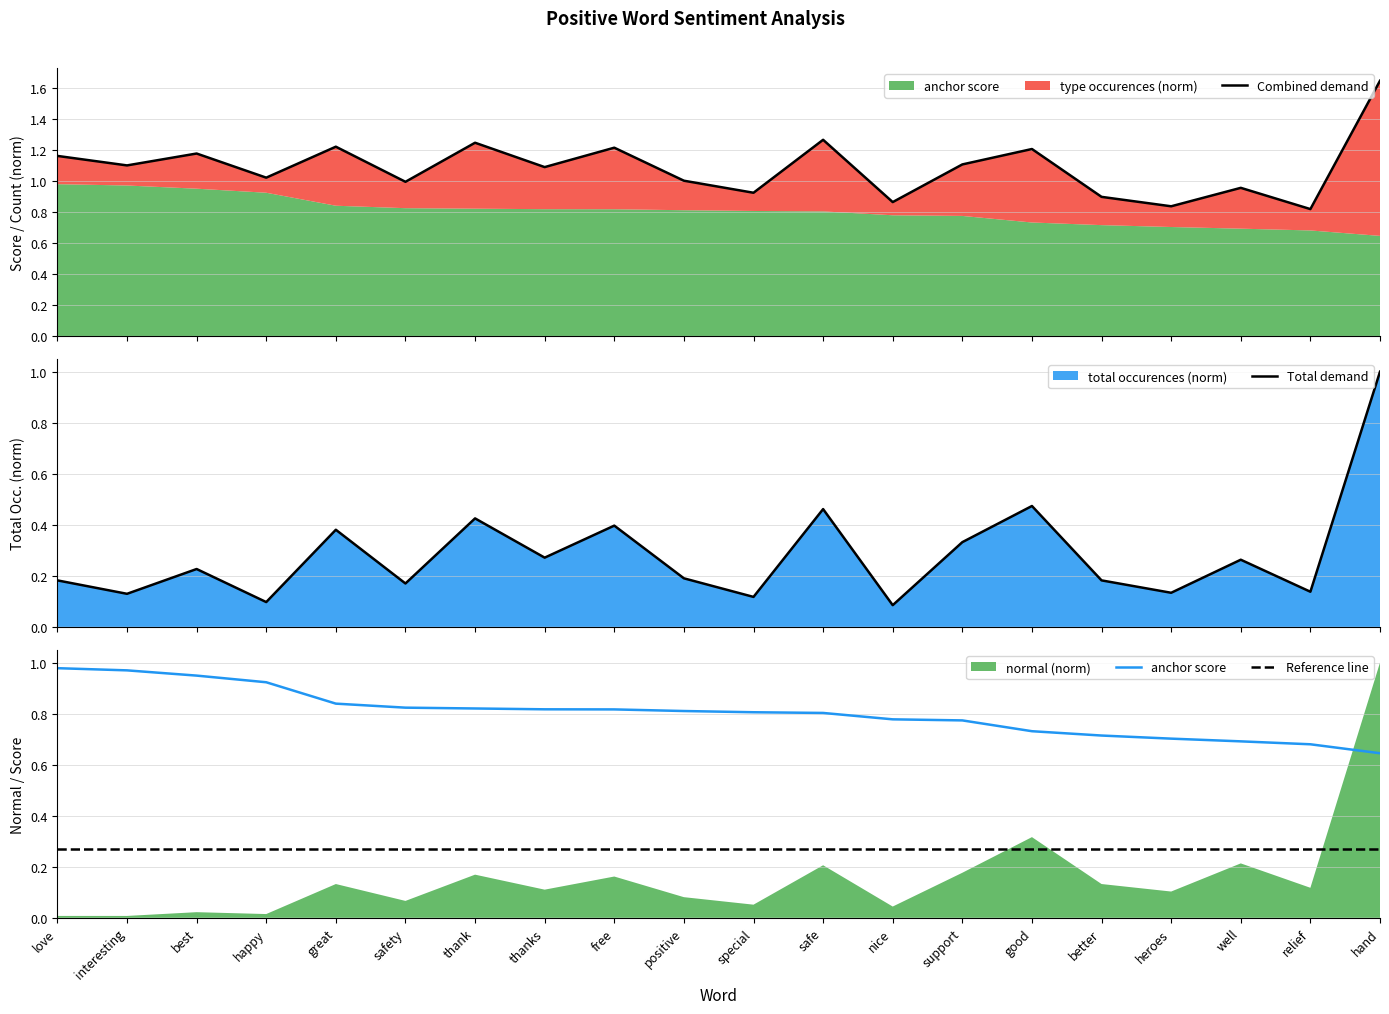

What is the maximum value for Total demand?

1.0